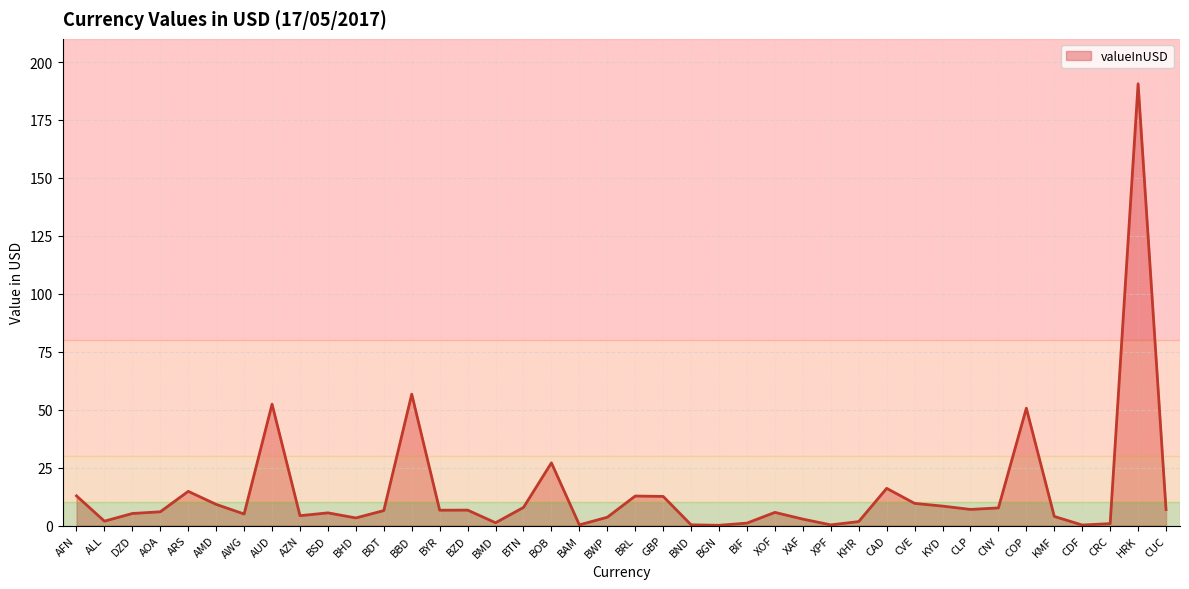

What position from the right is CAD?

11